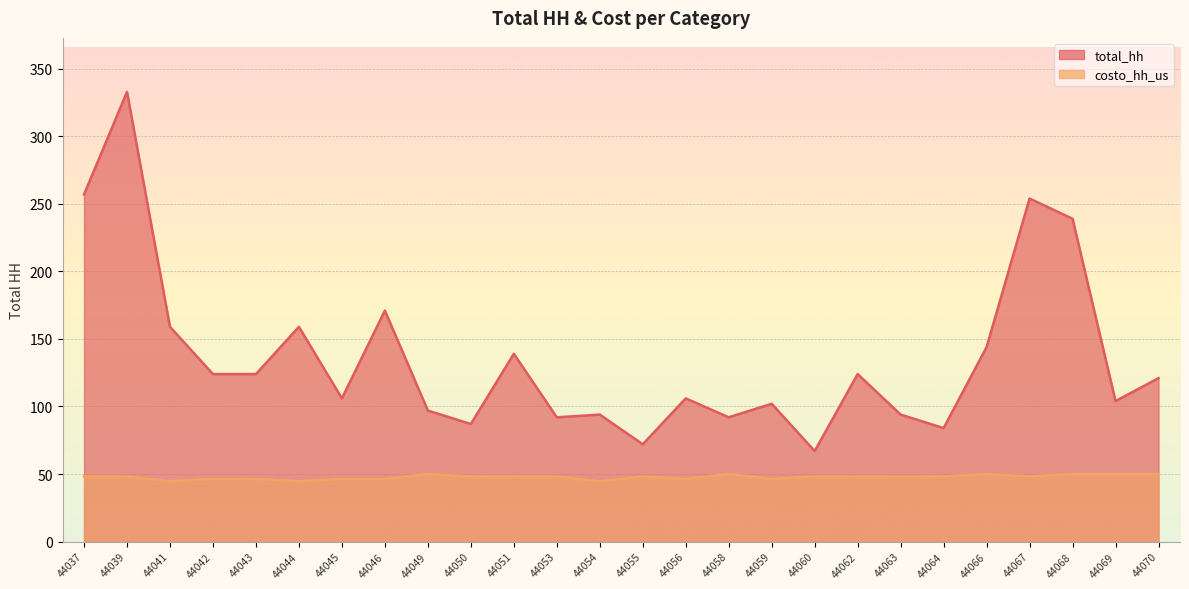

Which series has the largest total across all categories?

total_hh